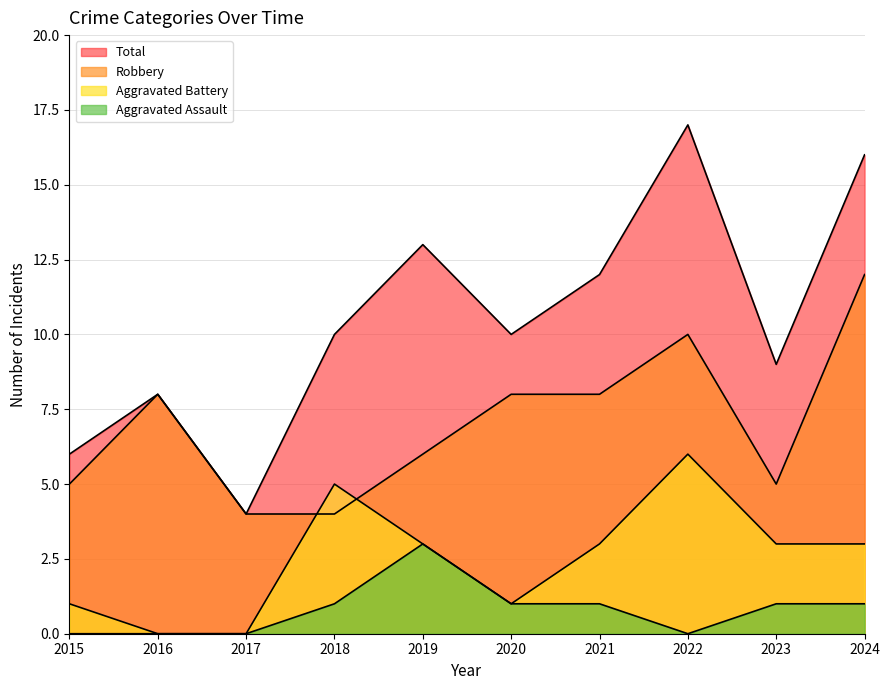

List the series in order of their peak value, lowest first.

Aggravated Assault, Aggravated Battery, Robbery, Total